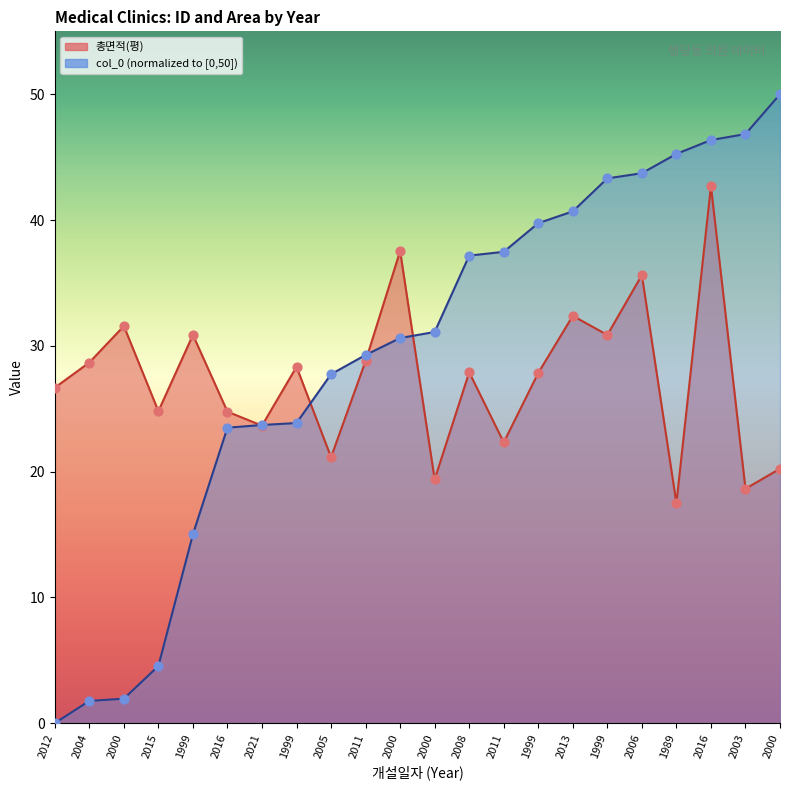

At which category is the sum across all series the highest?

2016